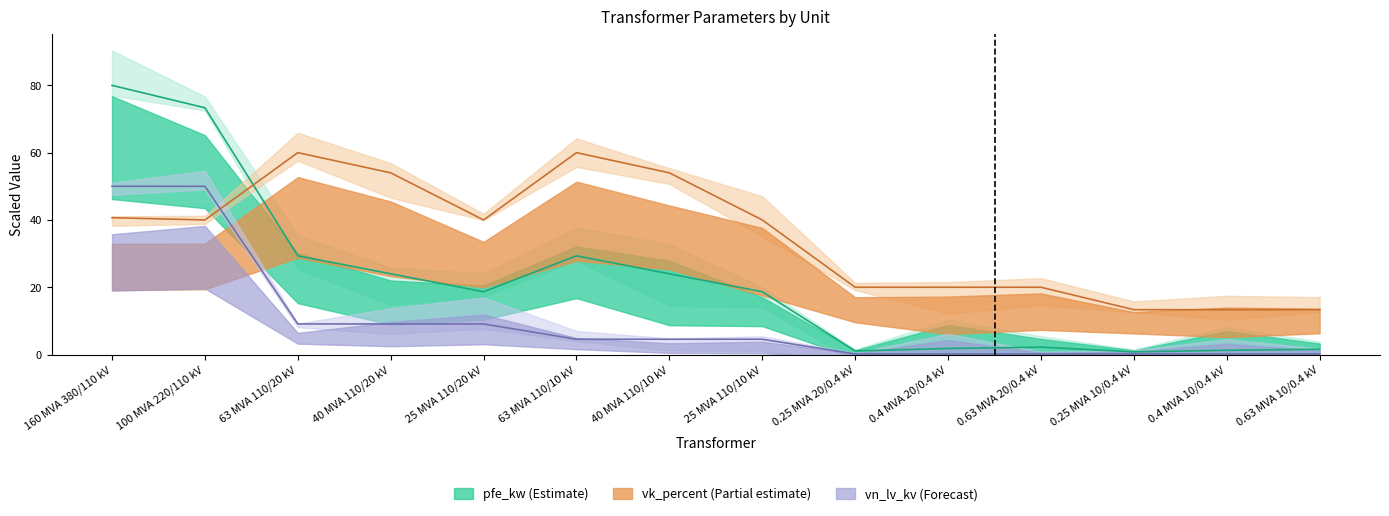

Which label corresponds to the smallest value in the chart?

0.25 MVA 20/0.4 kV